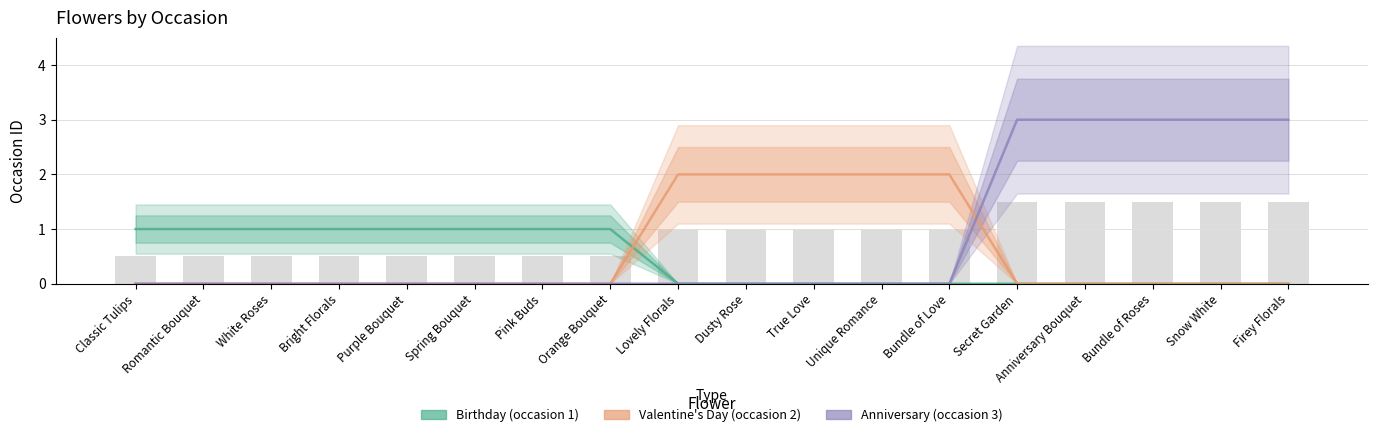

Between Orange Bouquet and Snow White, which series saw the biggest shift?

Anniversary (occasion 3)